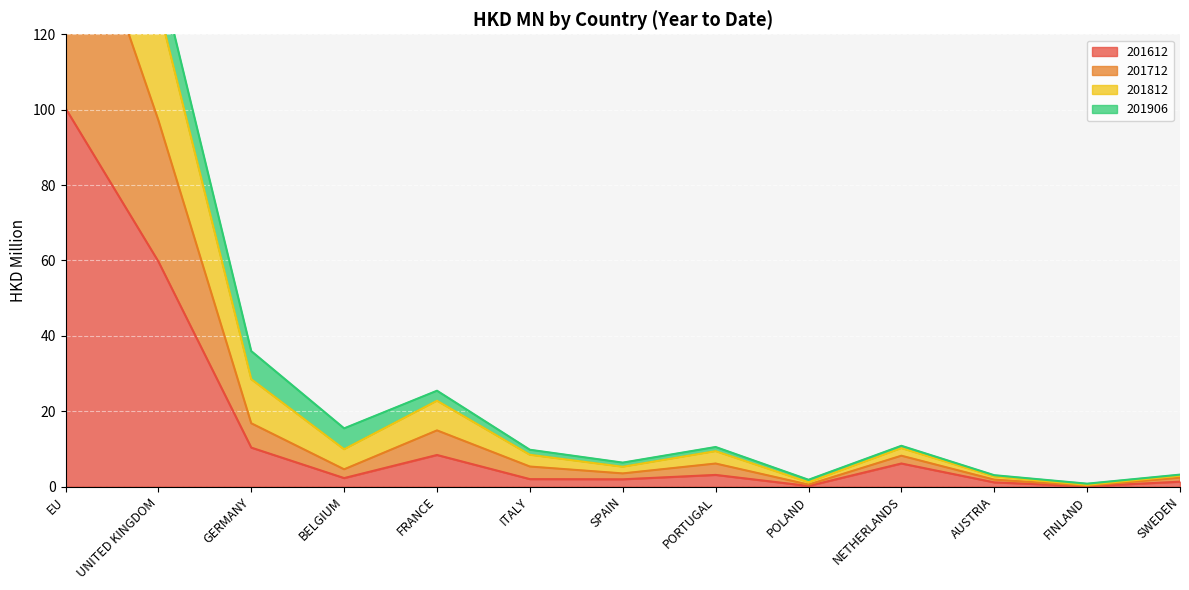

True or false: 201612 and 201712 cross at least once.

False